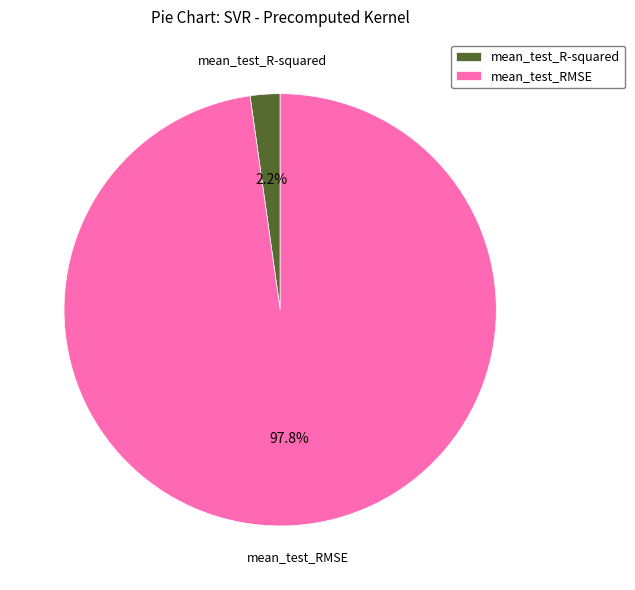

To the nearest percent, what percentage of the pie is mean_test_RMSE?

98%